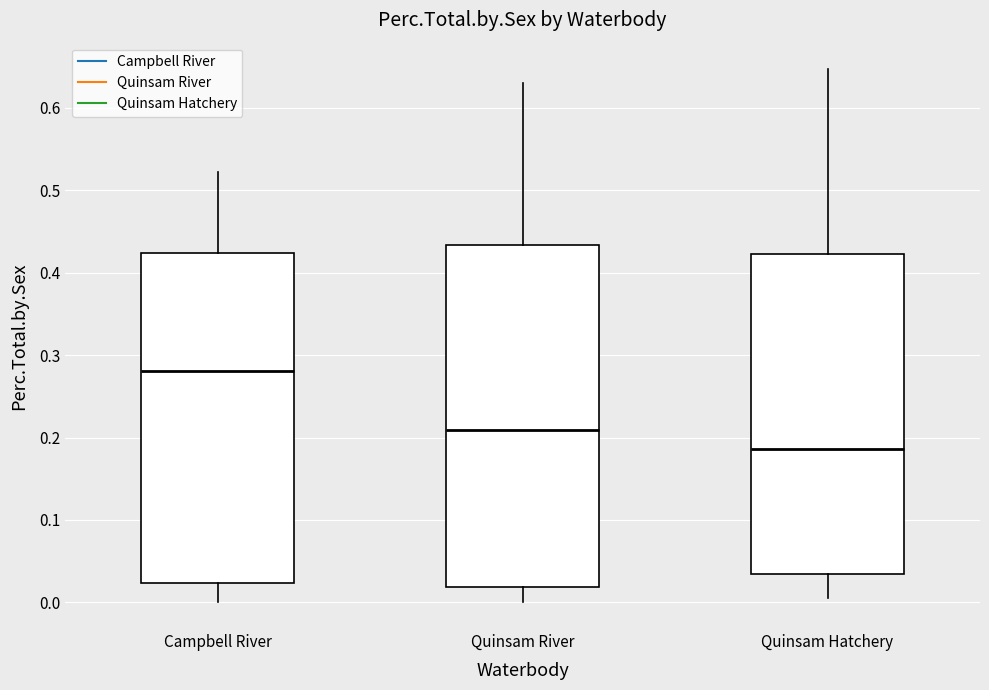

Reading left to right, transcribe this box plot: for each box, give where its median line is, the range the box spans, and where its two whiskers end, as read against the y-axis. The values are not printed on the chart, so give them approximately, as read against the axis.

Campbell River: median 0.28, box 0.02 to 0.42, whiskers 0.00 to 0.52
Quinsam River: median 0.21, box 0.02 to 0.43, whiskers 0.00 to 0.63
Quinsam Hatchery: median 0.19, box 0.04 to 0.42, whiskers 0.00 to 0.65